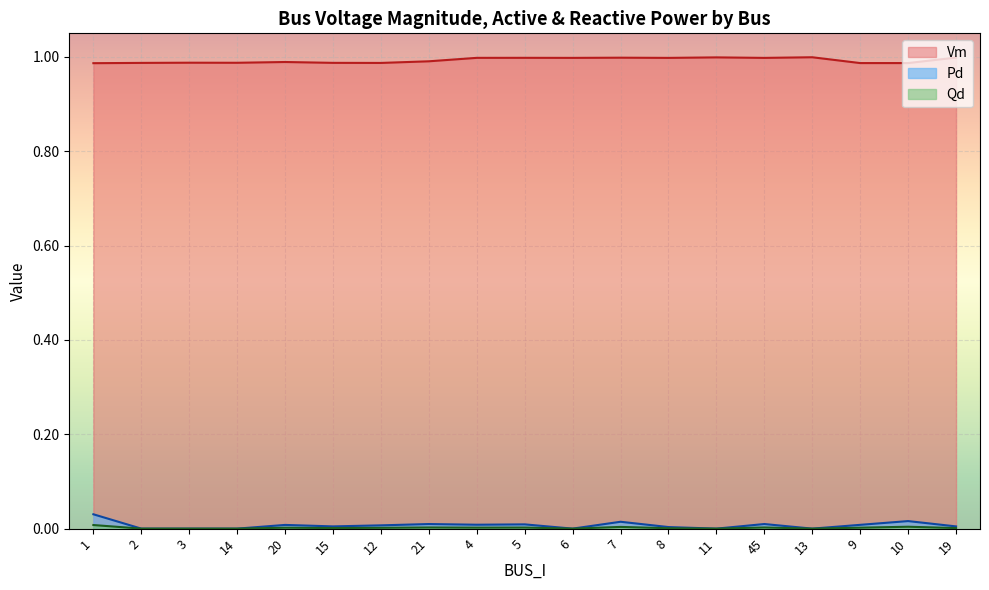

Which series has the widest spread of values?

Pd